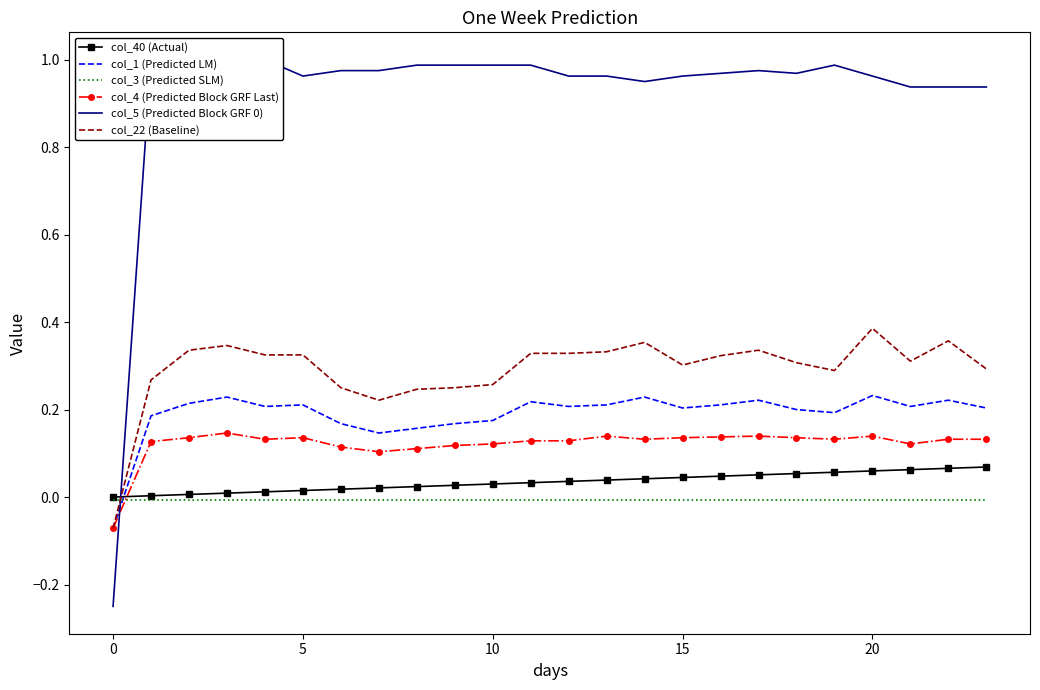

What is the spread (max minus min) of values at 10?

1.0